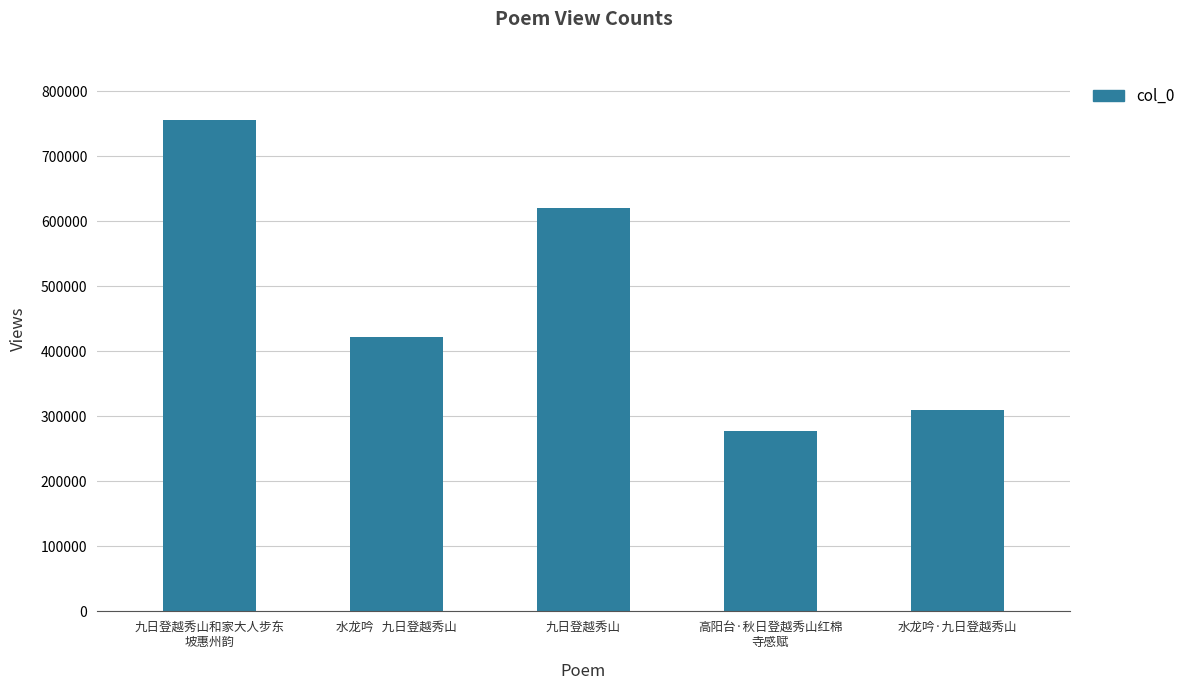

Reading left to right, what are all the values shown in this chart?

756146	422553	620642	277563	309882